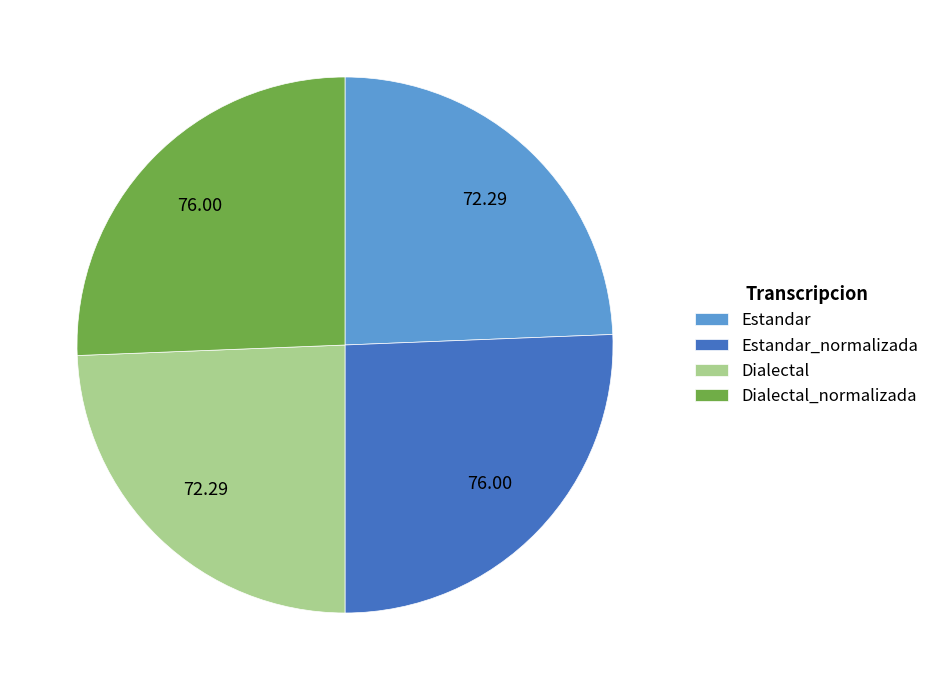

Between Dialectal_normalizada and Dialectal, which is larger?

Dialectal_normalizada